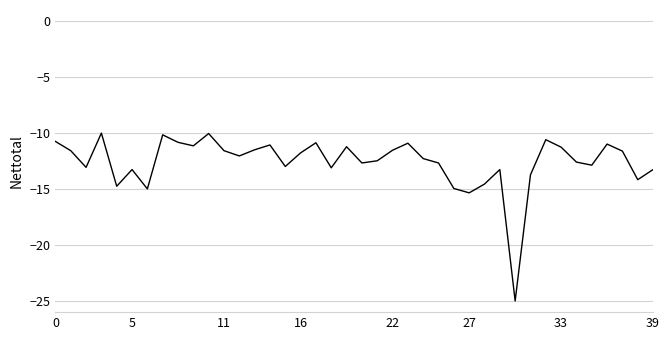

What is the greatest value displayed?

-10.0